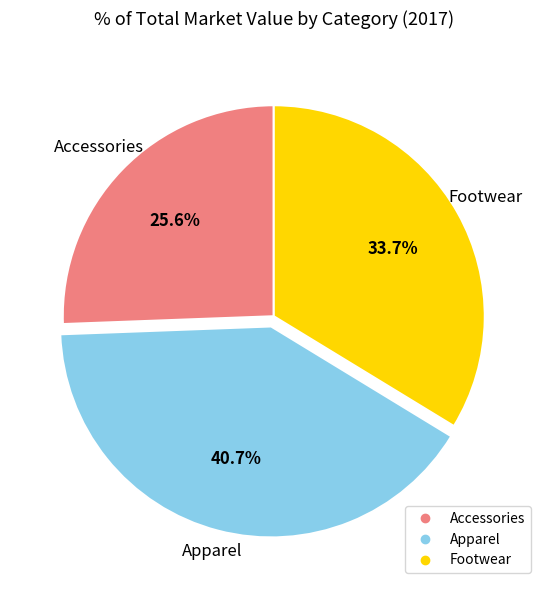

Which category has the smallest portion of the pie?

Accessories